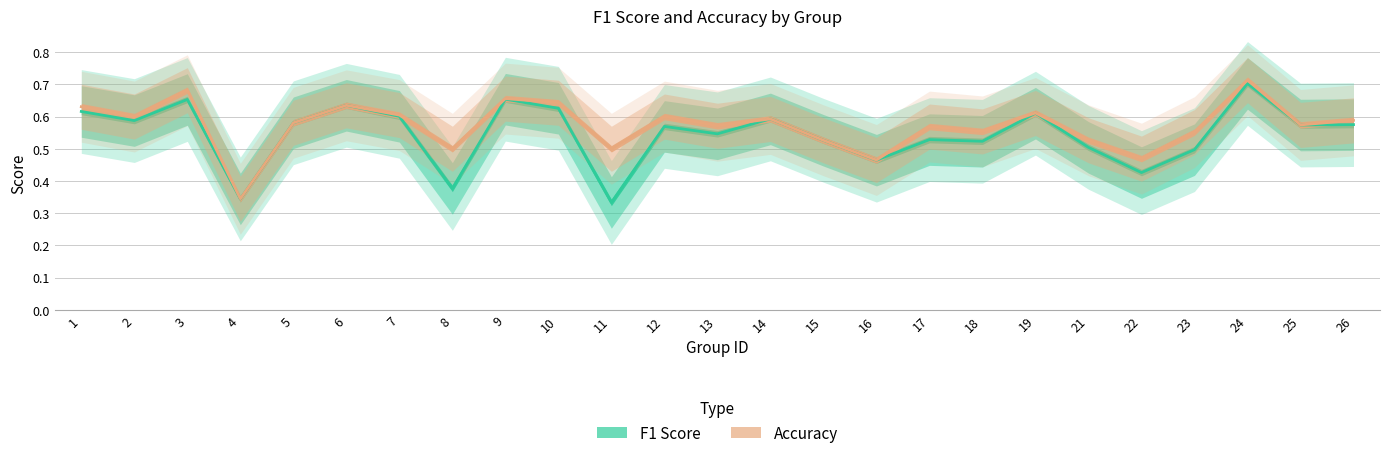

At which category is the sum across all series the highest?

24